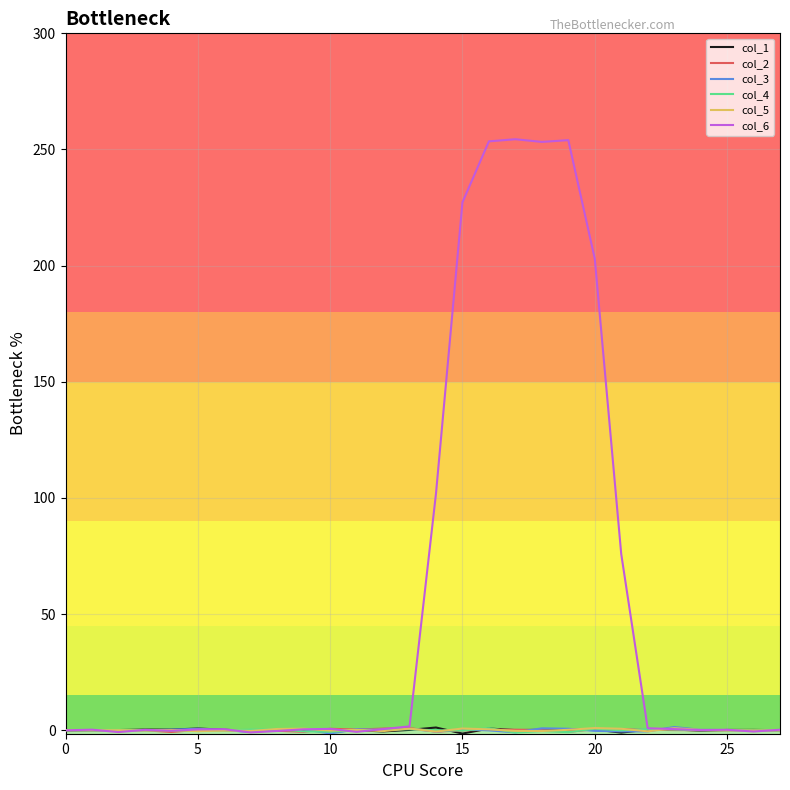

How many lines are shown in the chart?

6